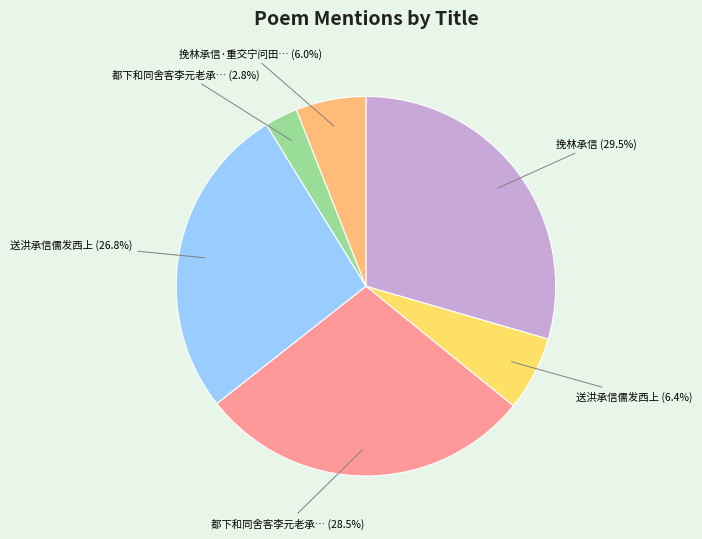

Is there any slice that represents more than half of the pie?

No